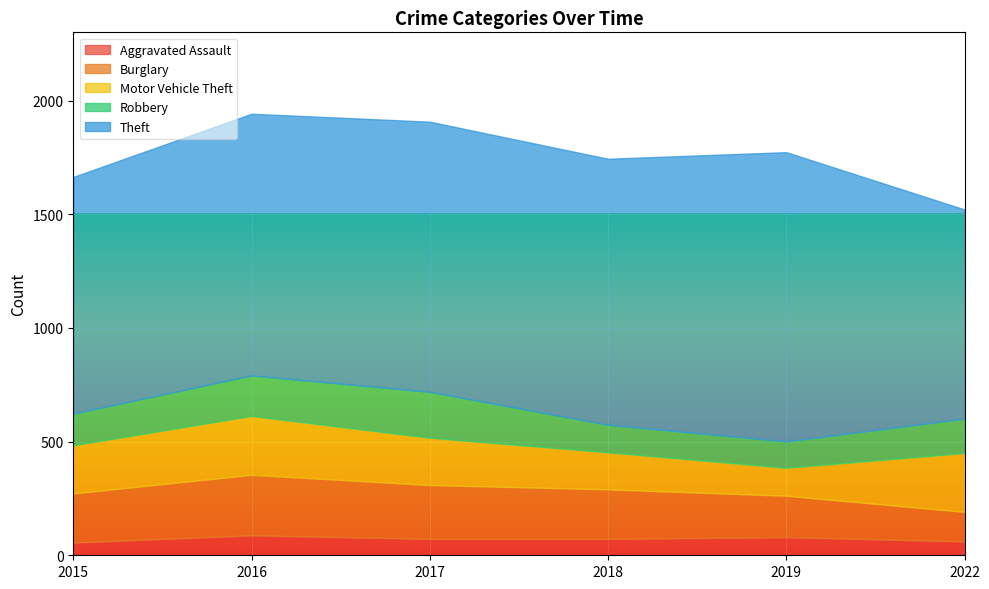

Which series has the largest total across all categories?

Theft